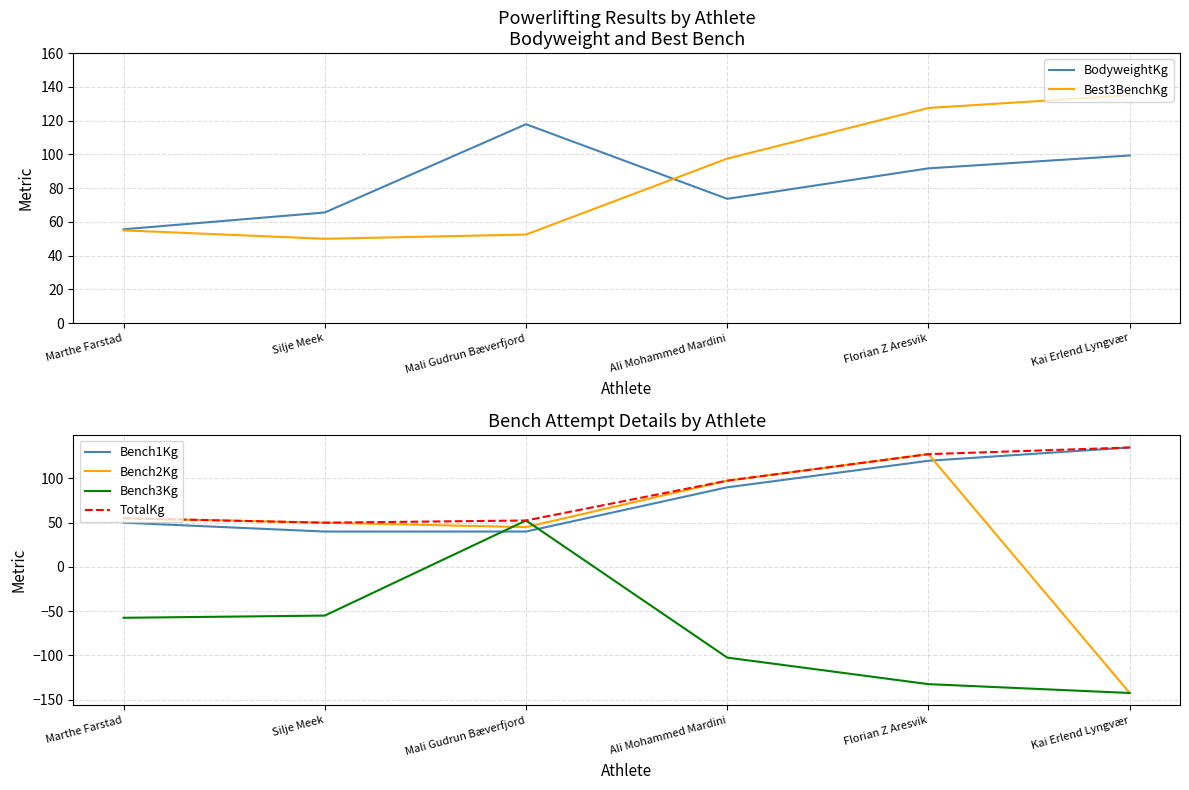

Is this an area chart (filled region under the line)?

No